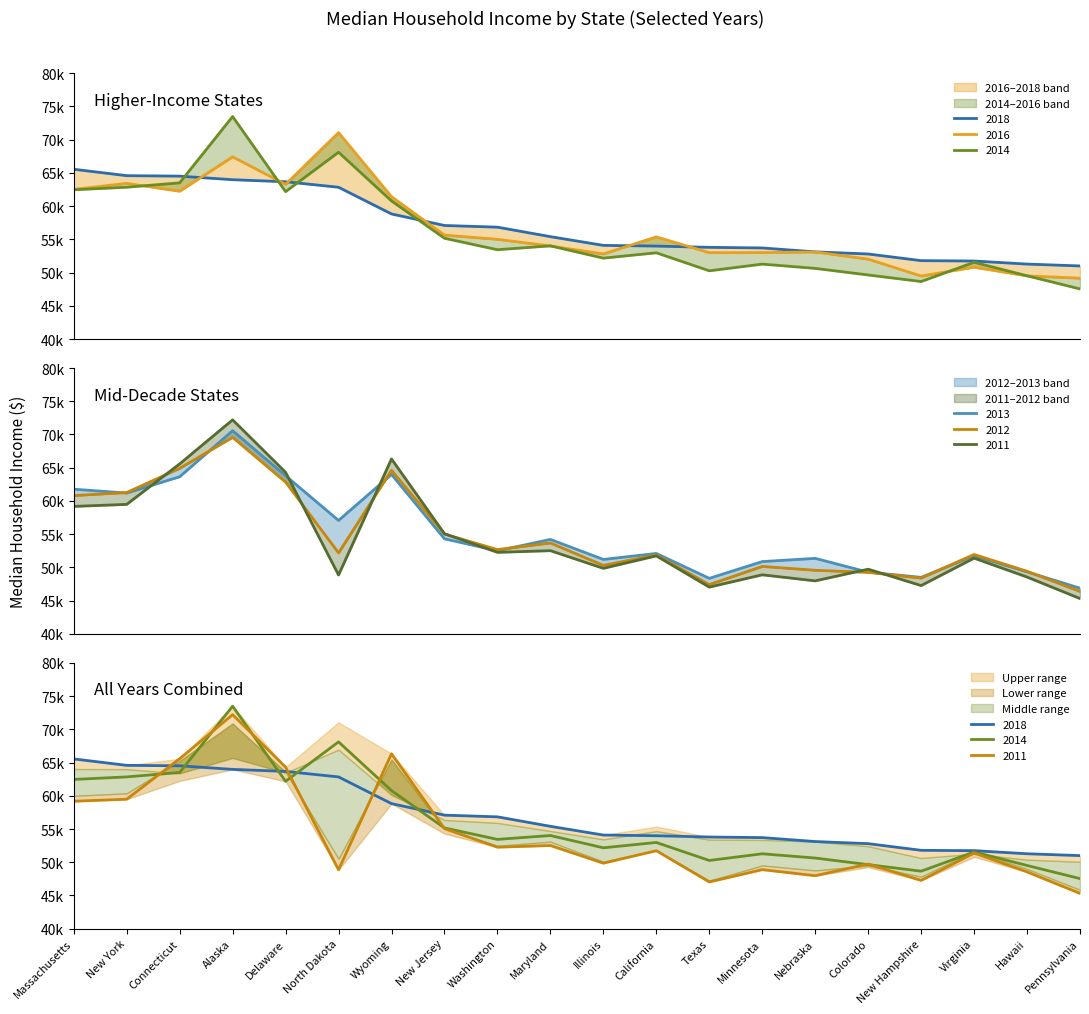

At which category does the chart reach its minimum across all series?

Pennsylvania